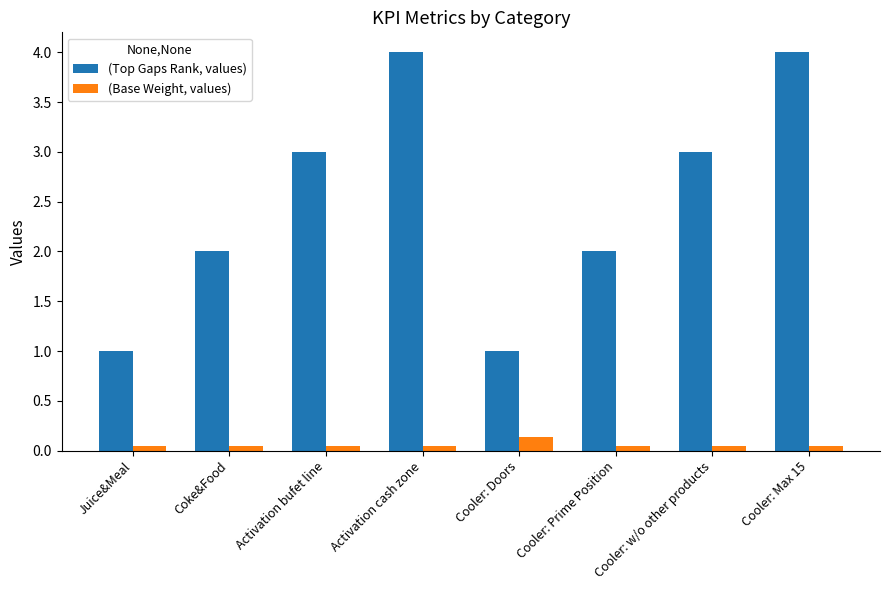

Are the bars horizontal?

No